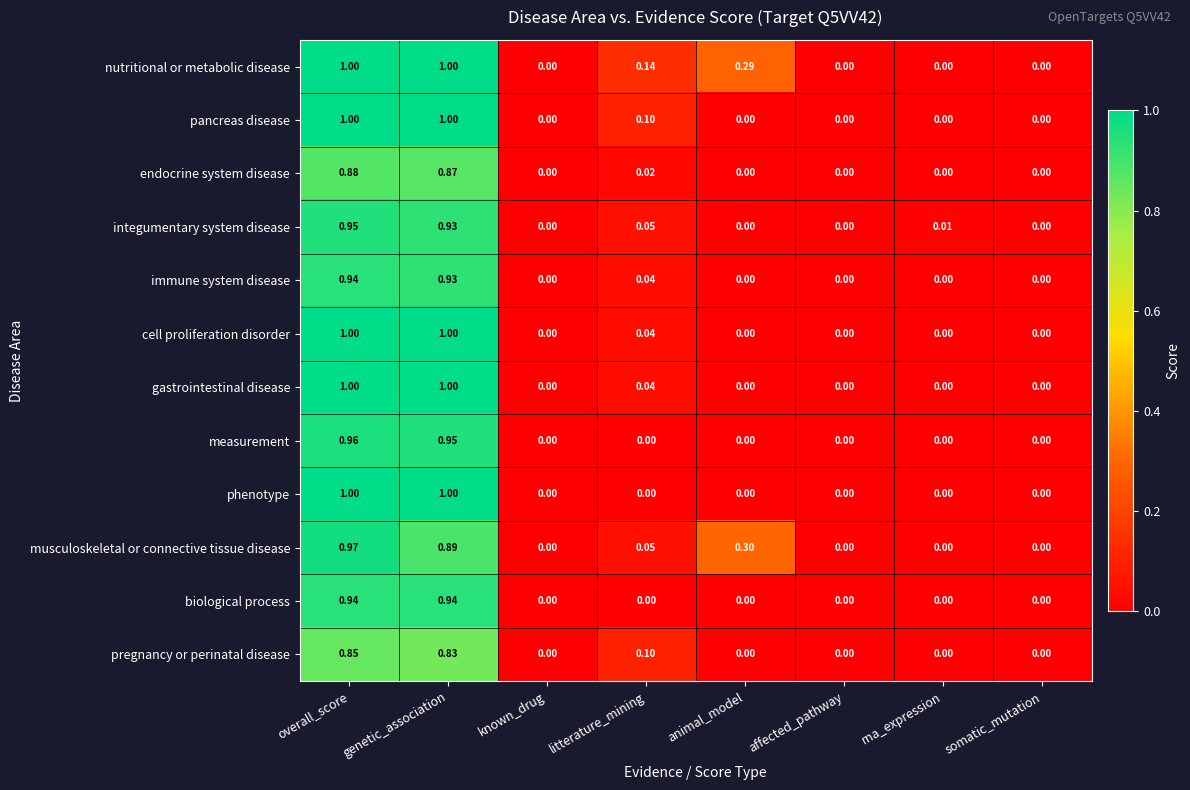

How many categories are shown in the chart?

8